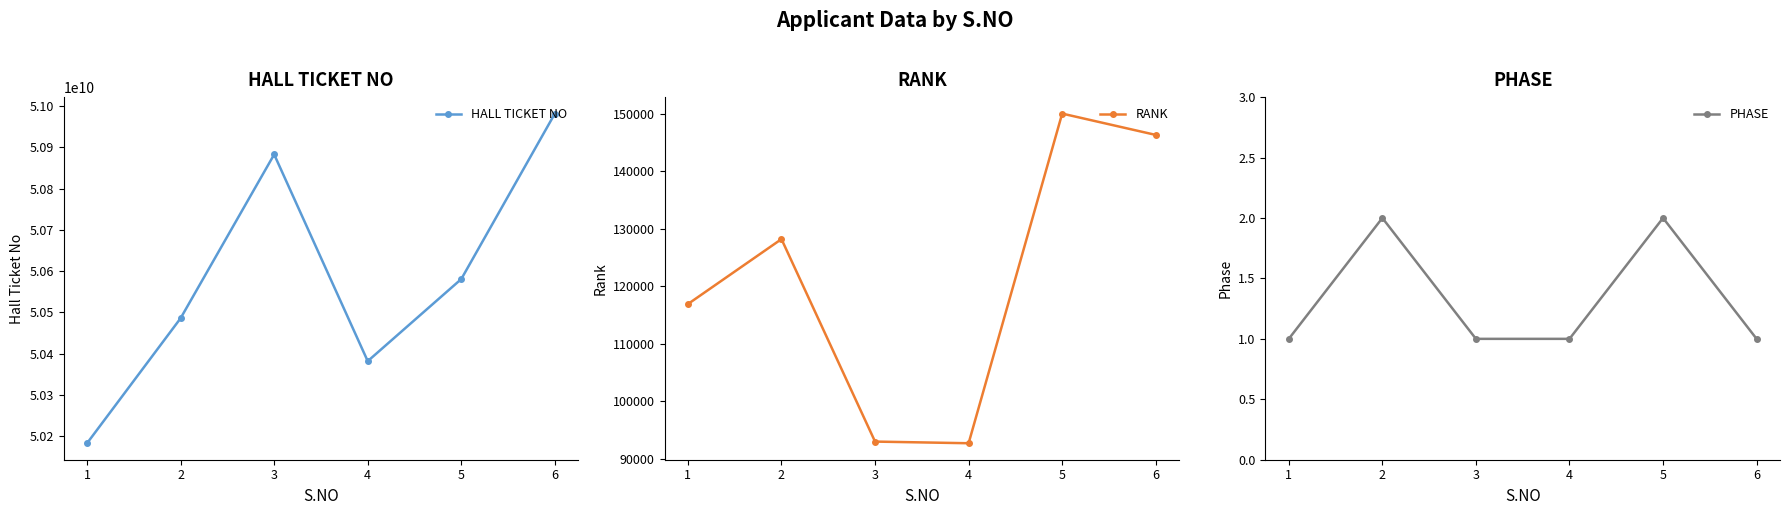

True or false: PHASE and HALL TICKET NO cross at least once.

False